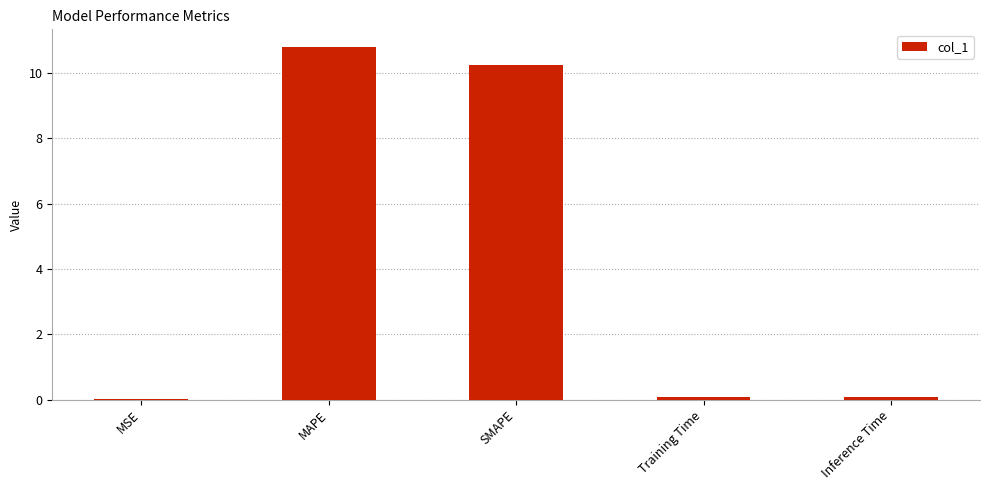

True or false: the data shows 10.2 at SMAPE.

True